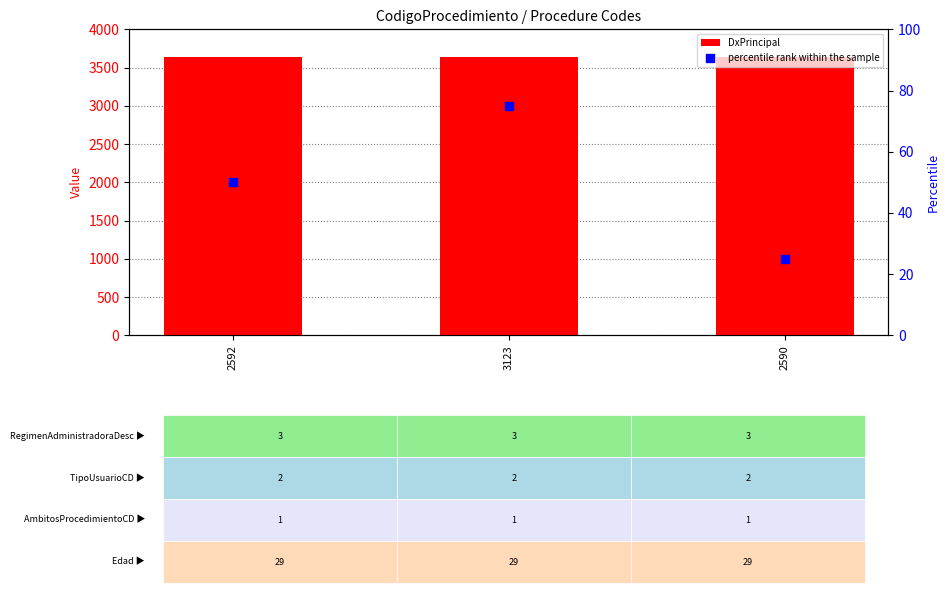

What are all the series names shown in the legend?

DxPrincipal, percentile rank within the sample